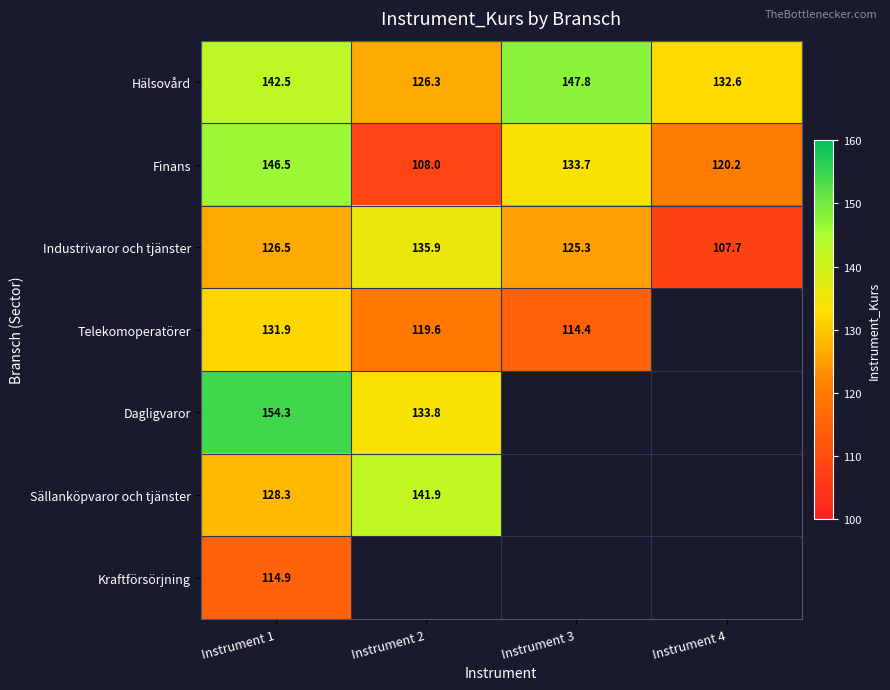

At Instrument 1, list the series in order from smallest to largest.

Kraftförsörjning, Industrivaror och tjänster, Sällanköpvaror och tjänster, Telekomoperatörer, Hälsovård, Finans, Dagligvaror